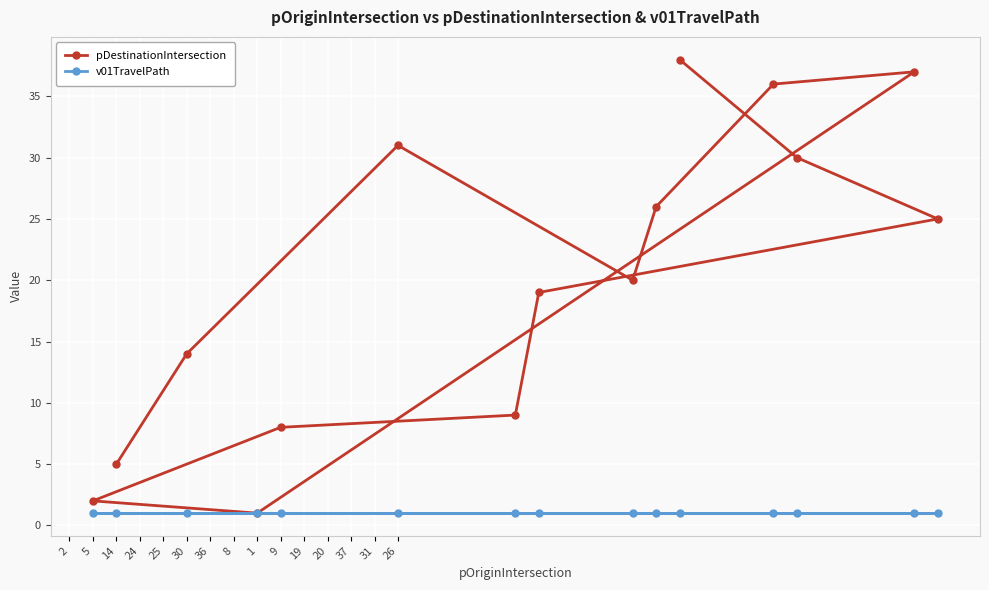

True or false: v01TravelPath and pDestinationIntersection intersect in this chart.

False